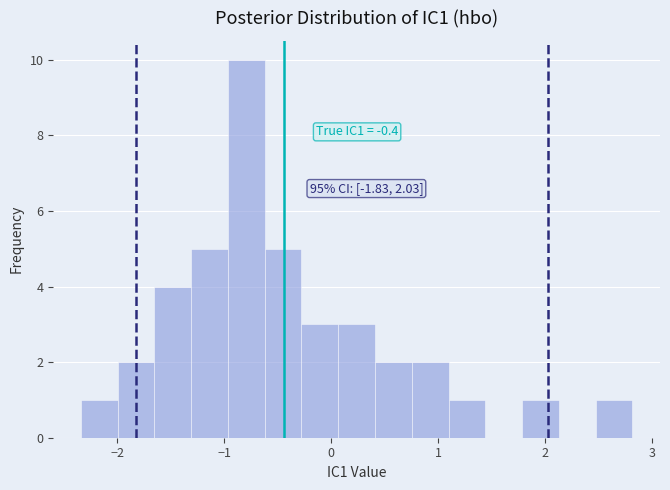

Read against the x-axis, roughly where is the centre of the tallest bar?

-0.8